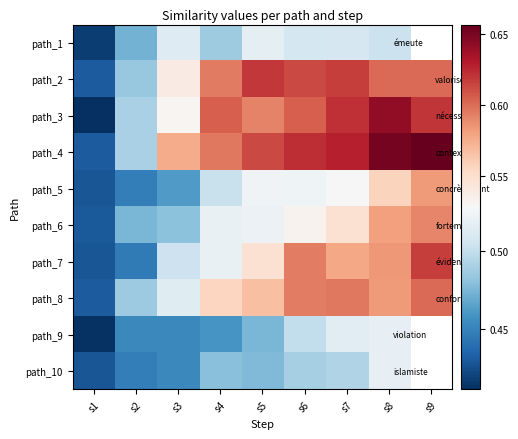

Which has a higher value, s7 or s2?

s7